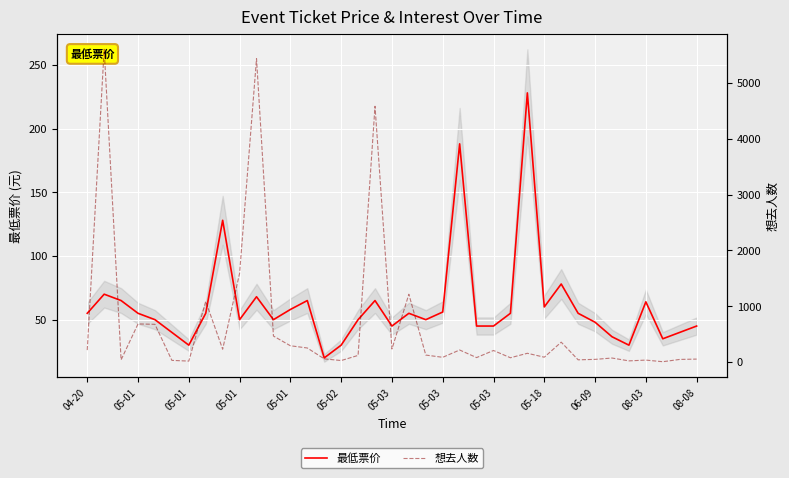

Between 05-03 and 06-09, which series saw the biggest shift?

想去人数